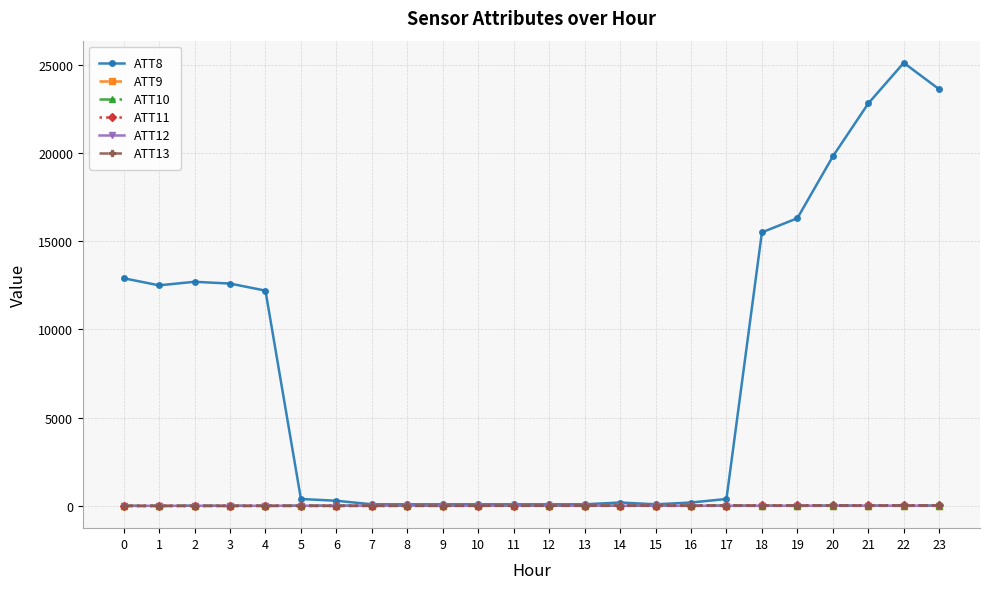

What is the maximum value shown in the chart?

25100.0